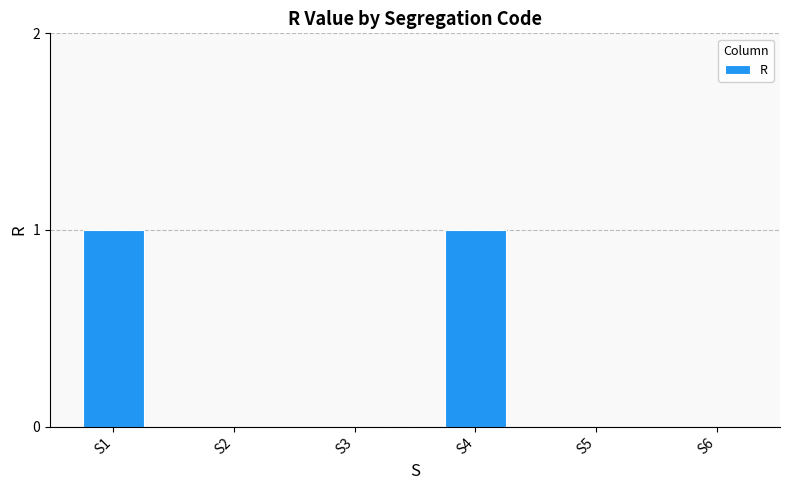

What is the sum of all values?

2